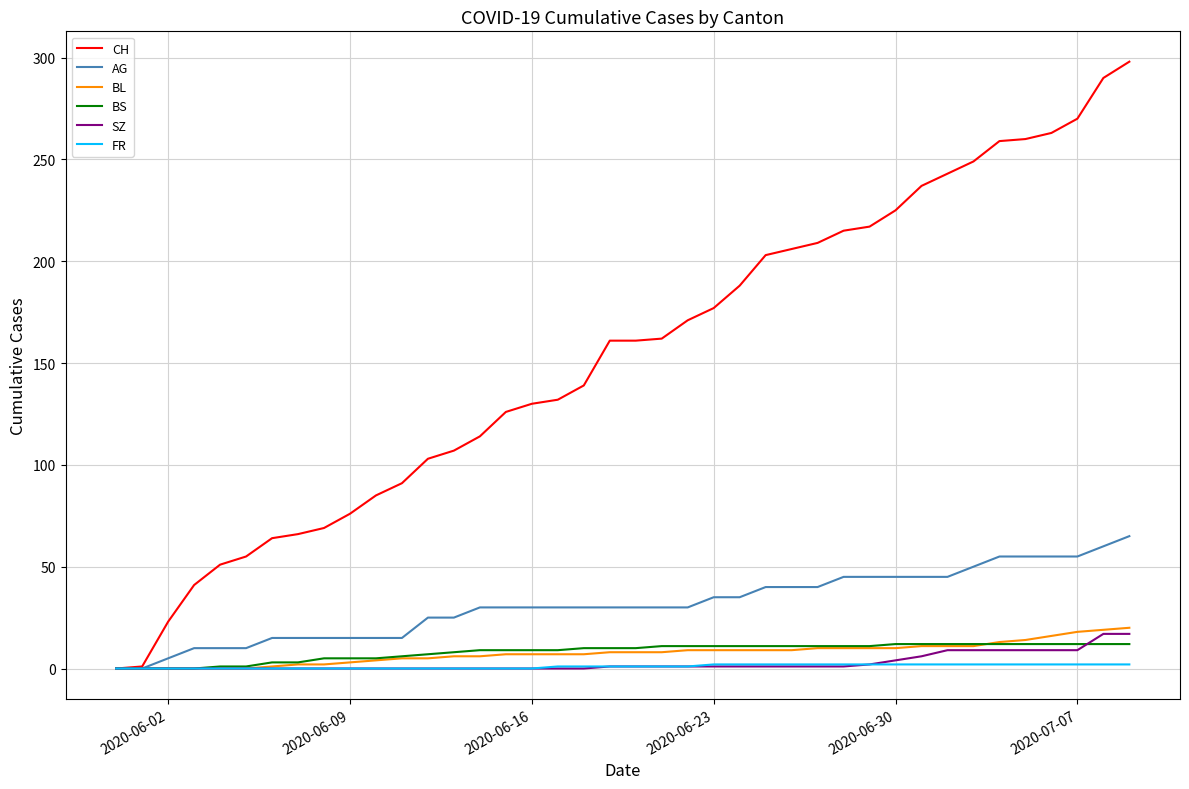

Which series has the largest range (max minus min)?

CH